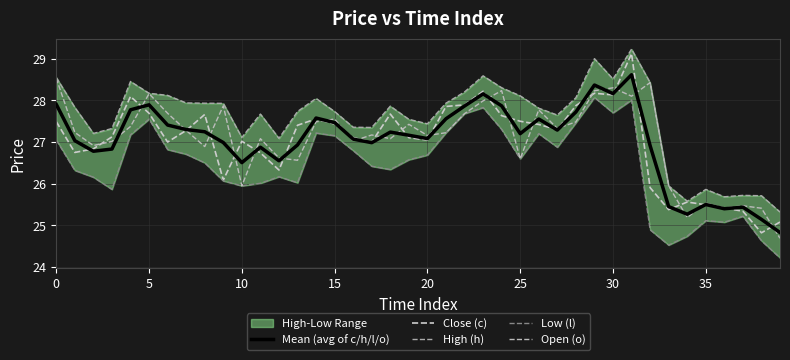

True or false: Mean (avg of c/h/l/o) and Low (l) intersect in this chart.

False